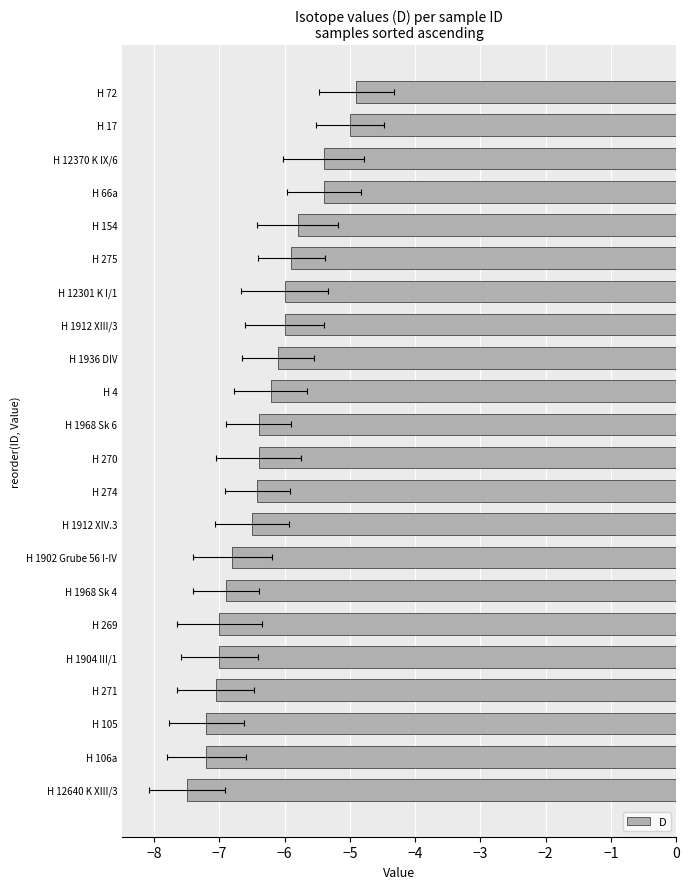

What is the smallest value displayed?

-7.5